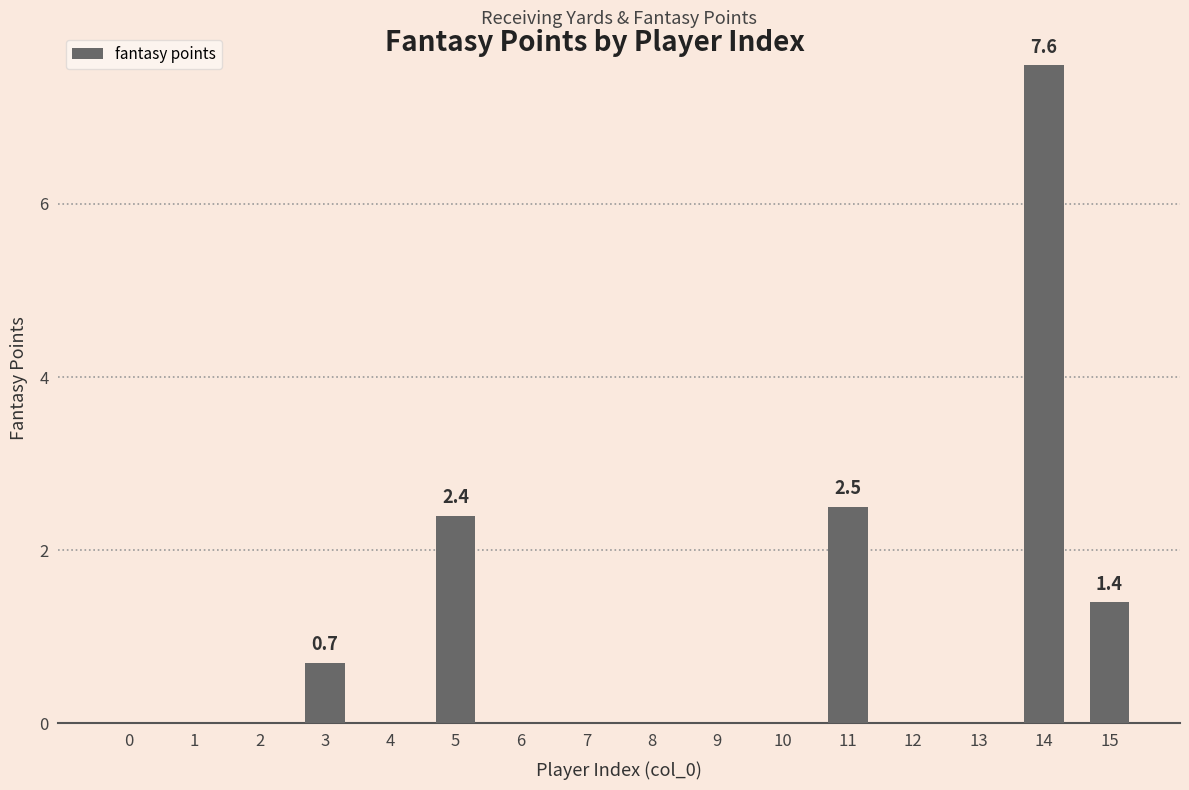

At which label is the value closest to 3?

11